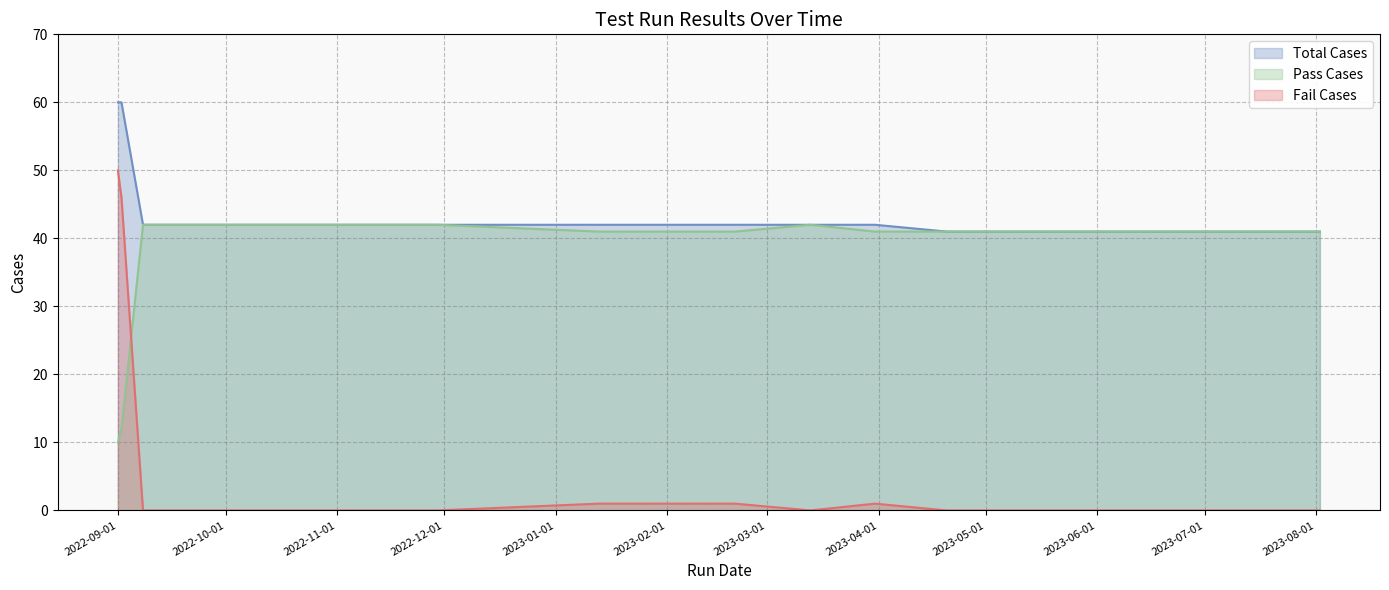

Which series has the widest spread of values?

Fail Cases